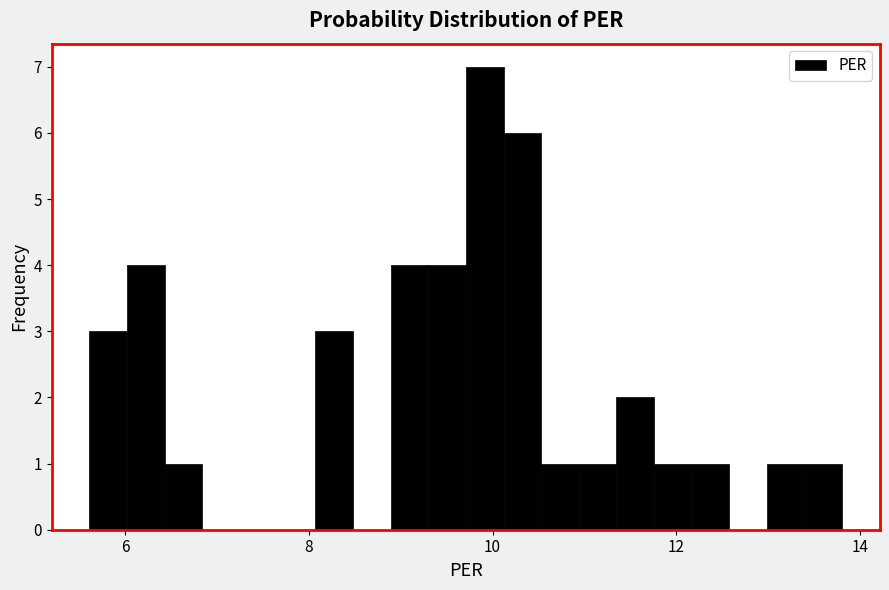

Around what value on the x-axis is the tallest bar? Give the approximate position of its centre, as read against the axis.

10.0